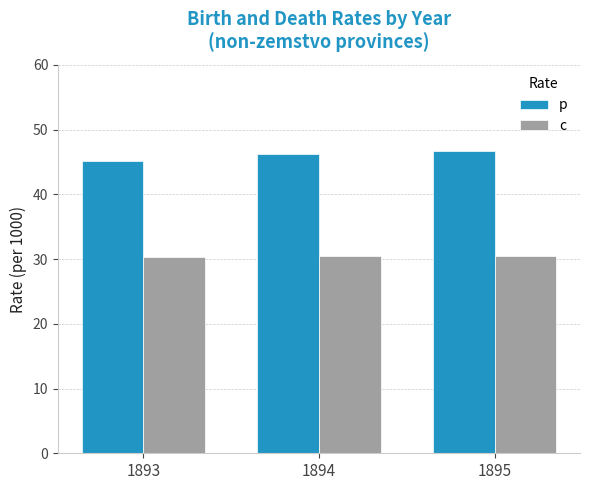

What is the value of the р bar at the 3rd from the left?

46.7